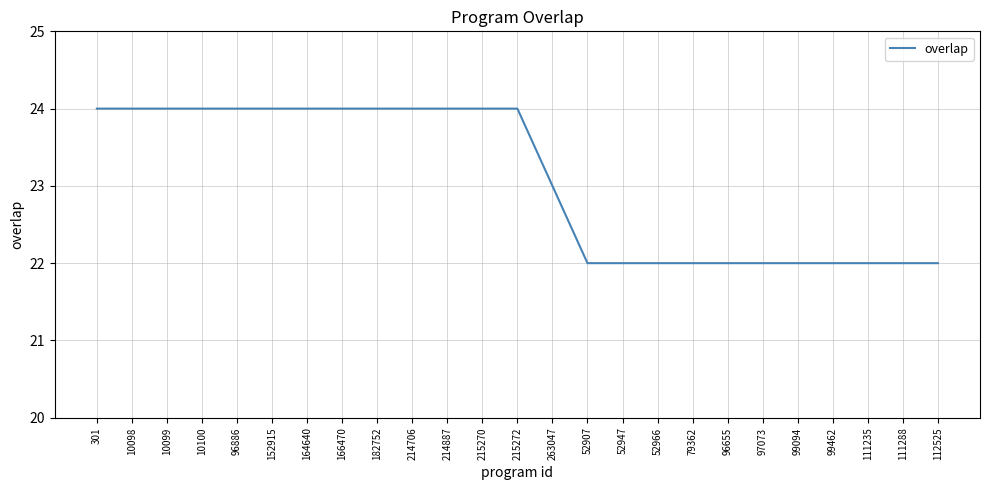

What is the greatest value displayed?

24